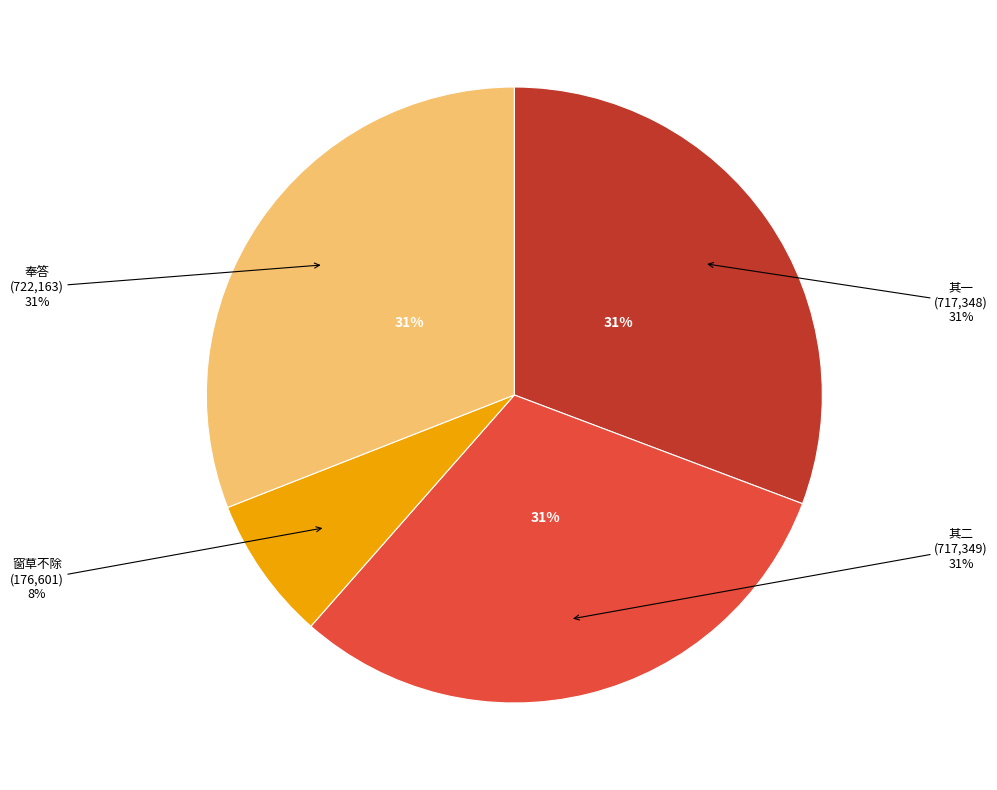

What percentage is the 次其韵·窗草不除生意足 slice, to the nearest percent?

8%